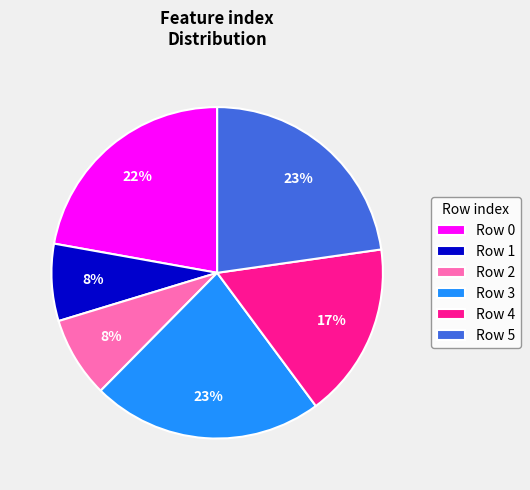

How many segments does this pie chart have?

6